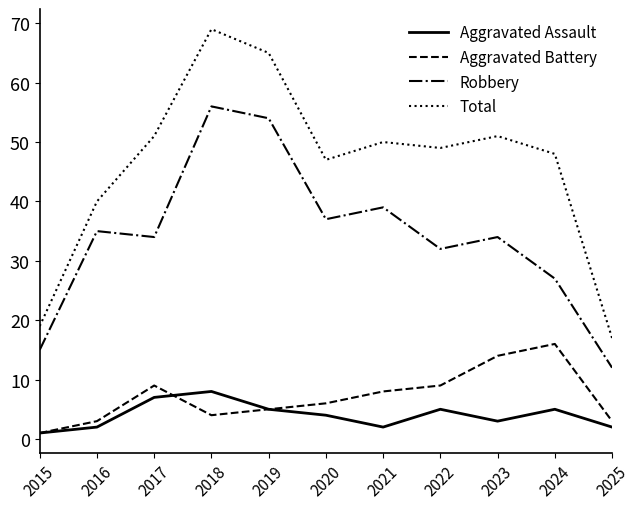

What is the approximate value of Aggravated Assault at 2024?

5